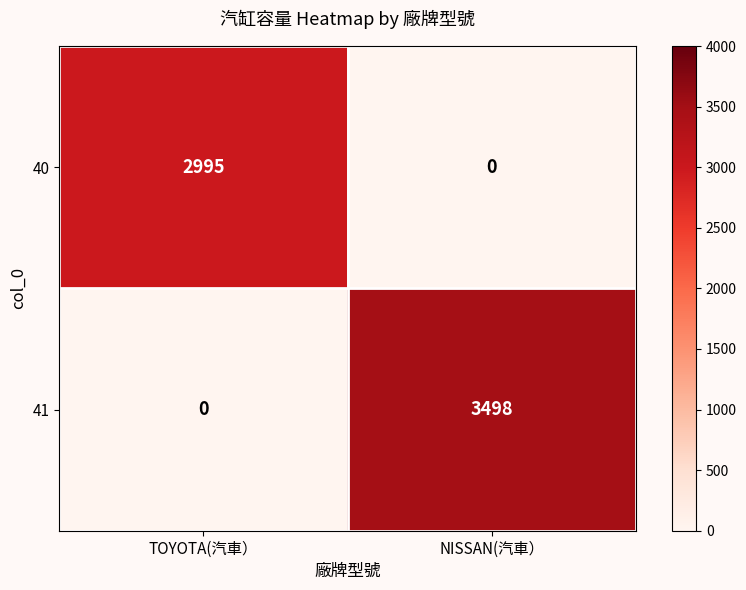

Which series has the largest total across all categories?

41